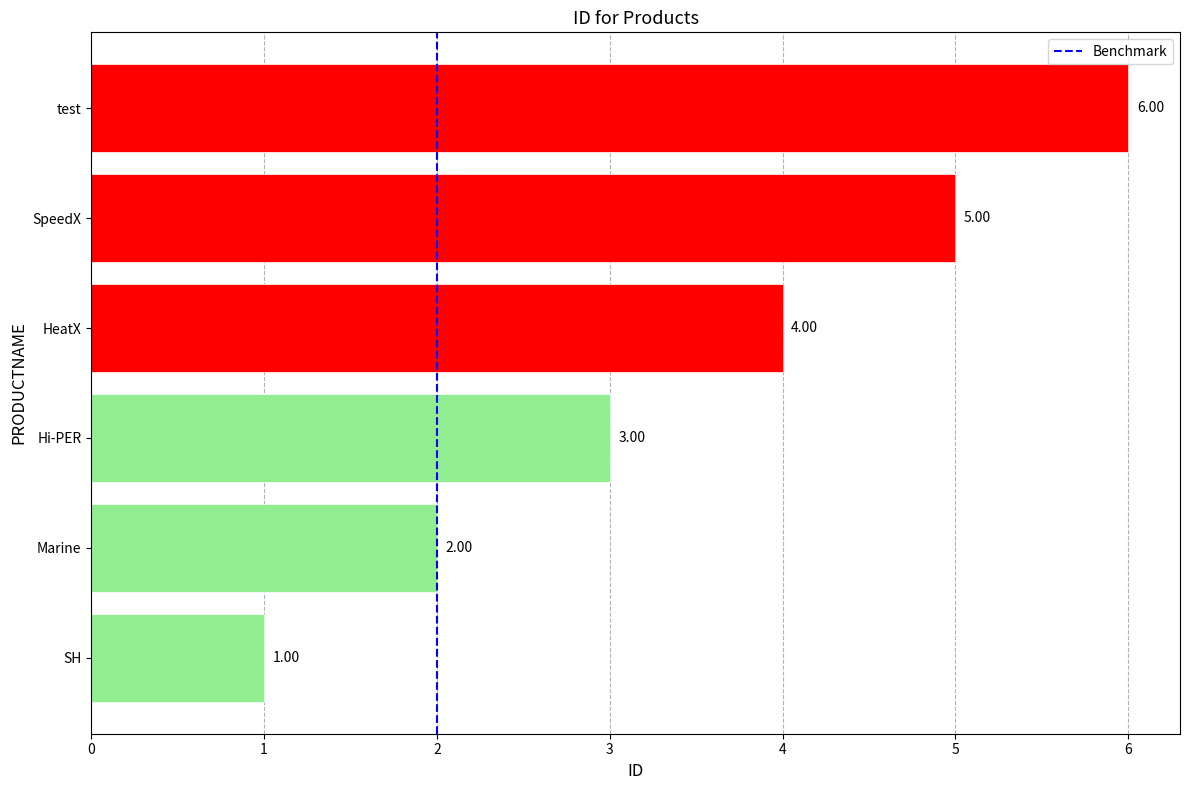

Between SH and Marine, which is larger?

Marine